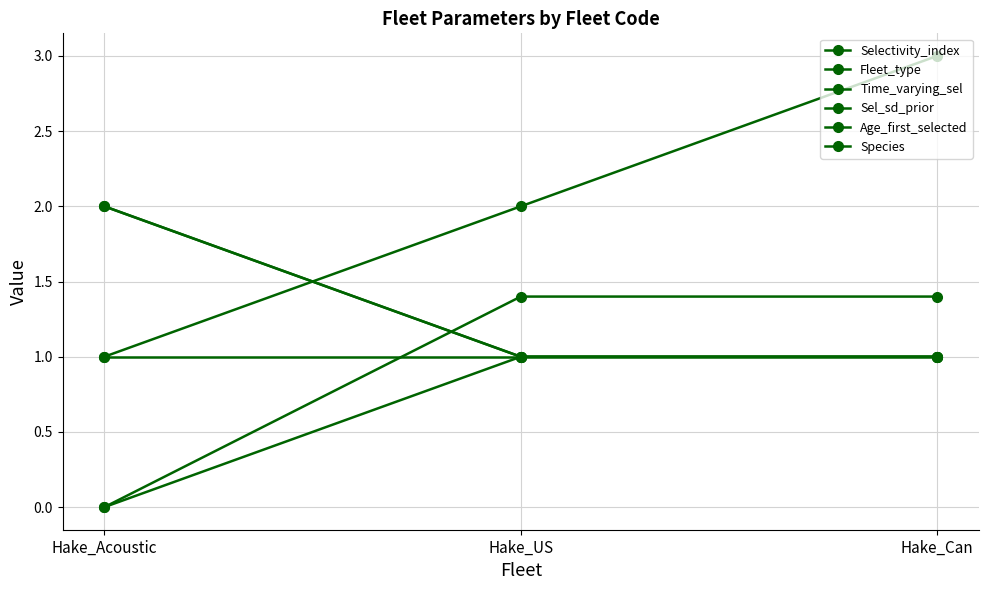

What is the label of the 3rd point from the right?

Hake_Acoustic